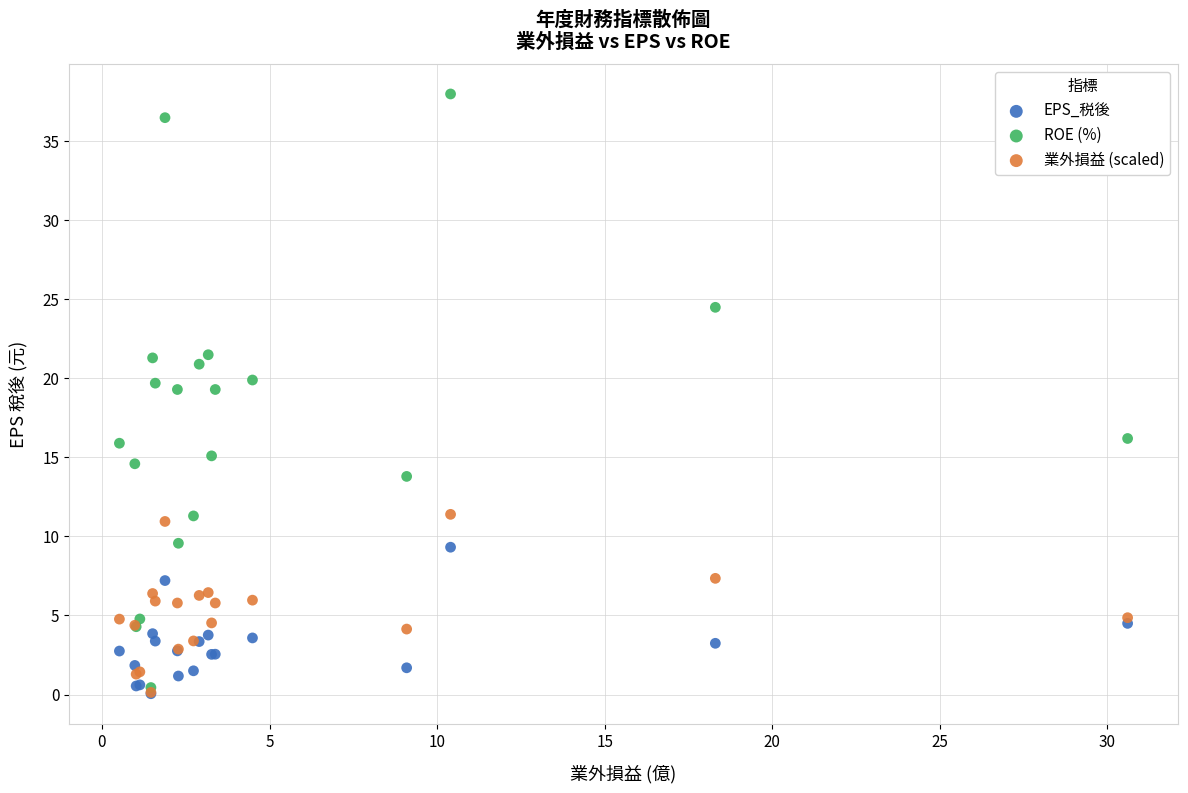

Which series has the widest spread of Y values?

ROE (%)